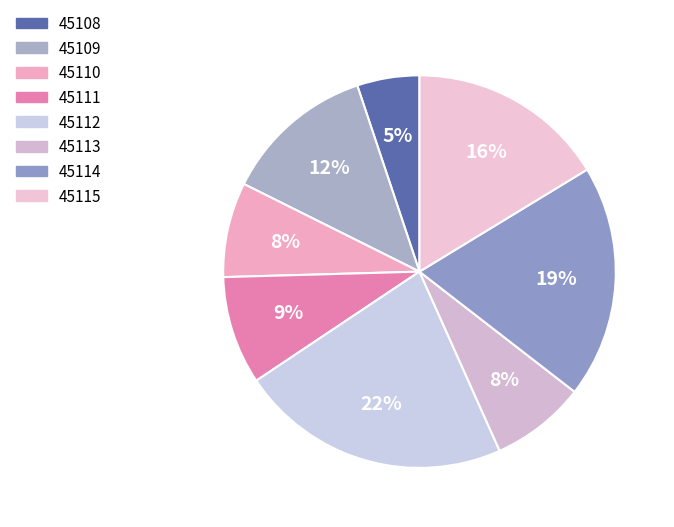

How many slices are in this pie chart?

8